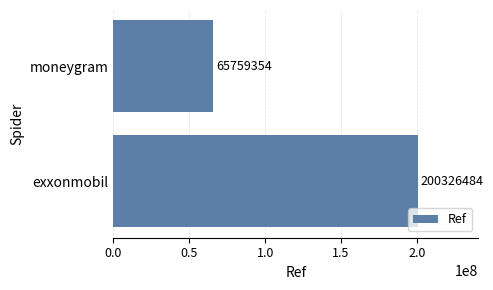

True or false: the data shows 263657865 at exxonmobil.

False